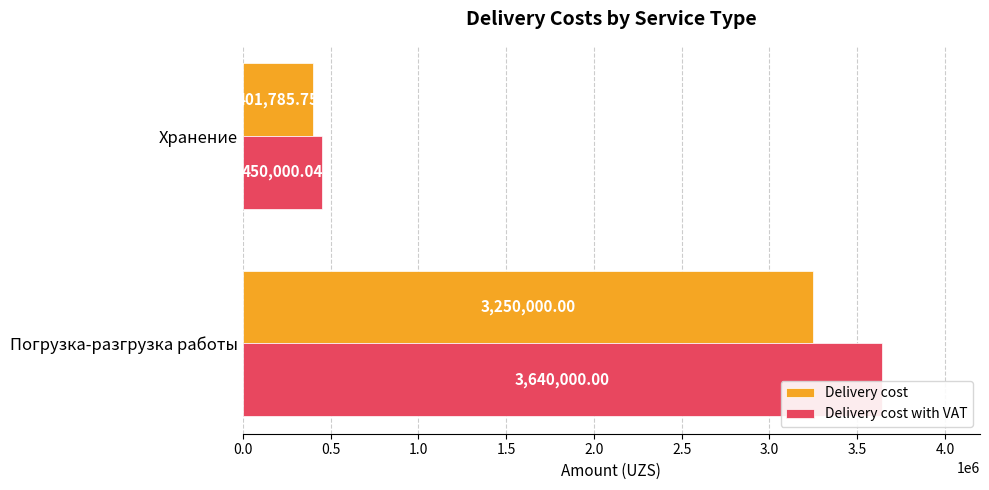

Is the value of Delivery cost with VAT at Хранение greater than the value of Delivery cost at Погрузка-разгрузка работы?

No